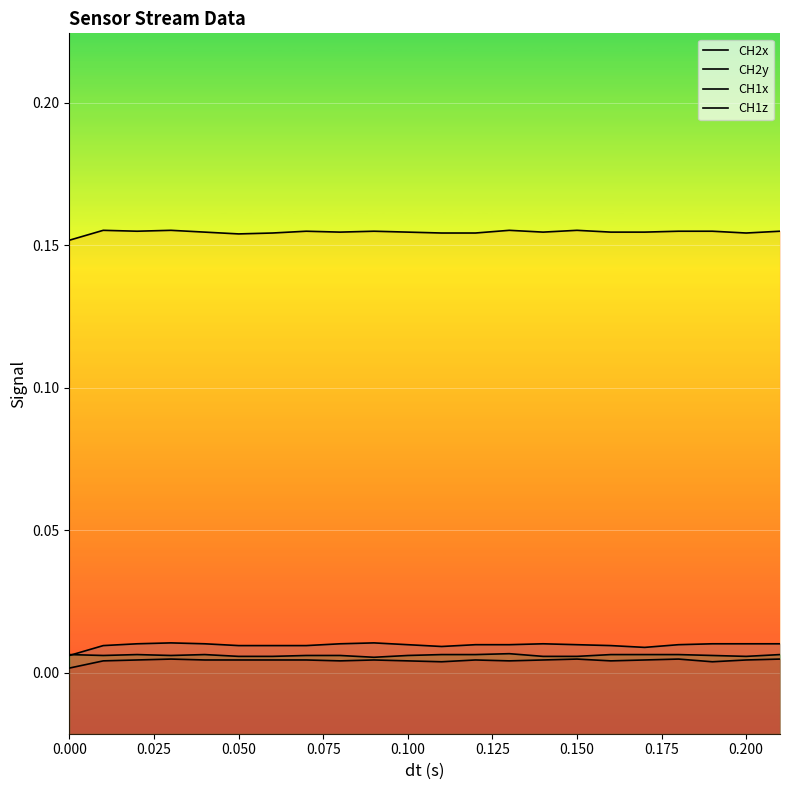

True or false: CH1x and CH1z cross at least once.

False